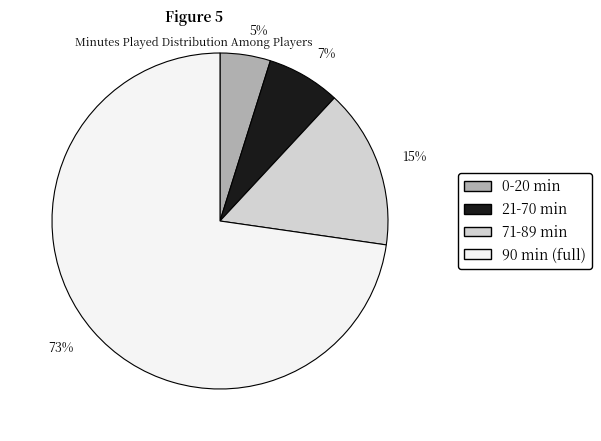

Is there any slice that represents more than half of the pie?

Yes